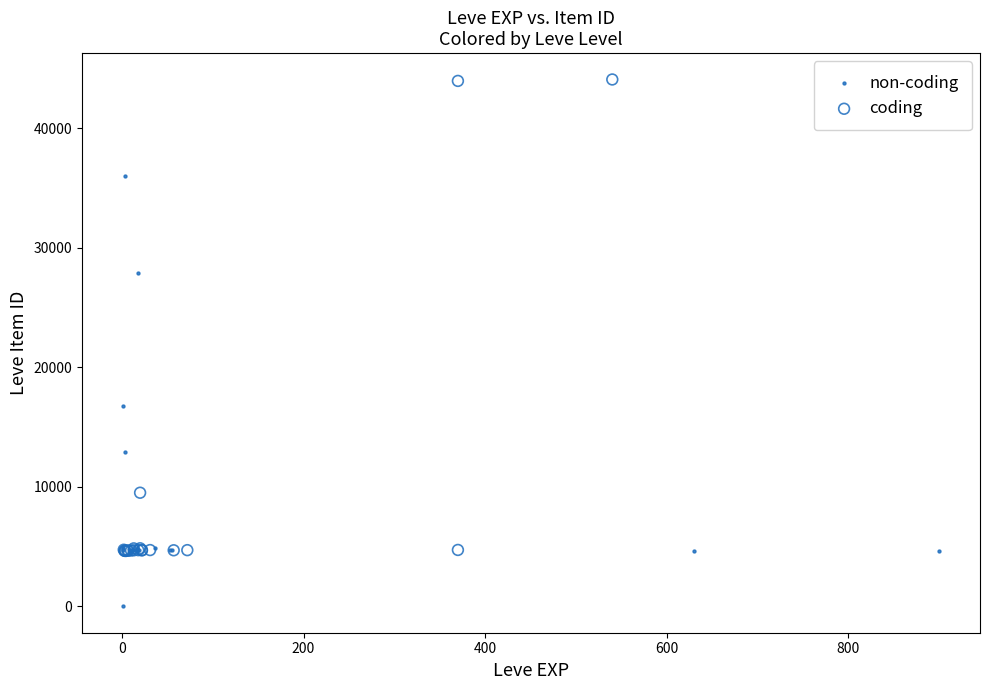

Which series has the widest spread of Y values?

coding